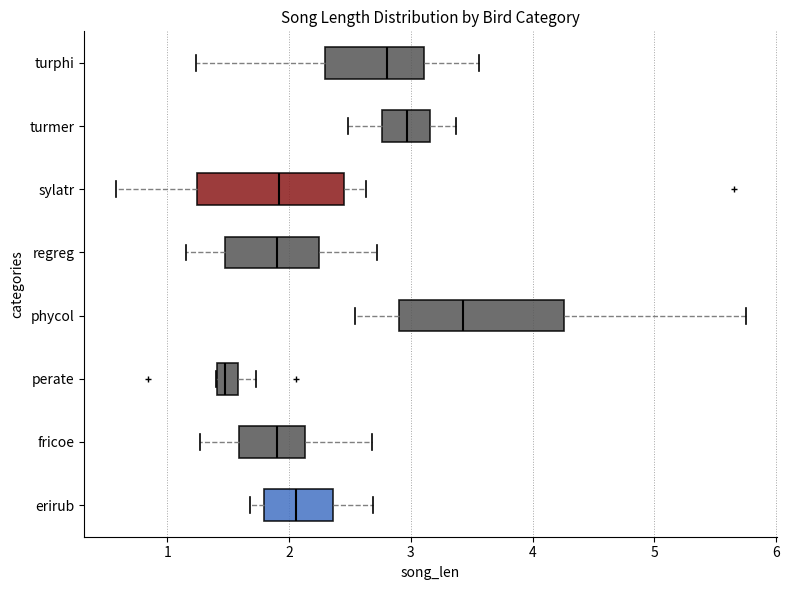

Comparing the boxes themselves (not the whiskers), which one is the widest?

phycol